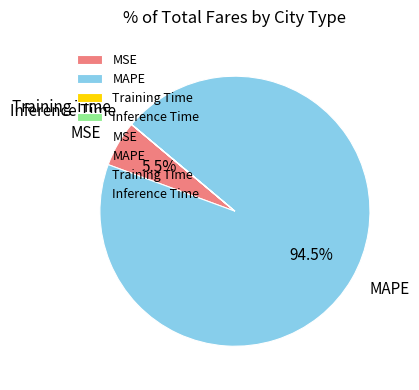

Approximately how many times larger is the value at MAPE compared to MSE?

17.2